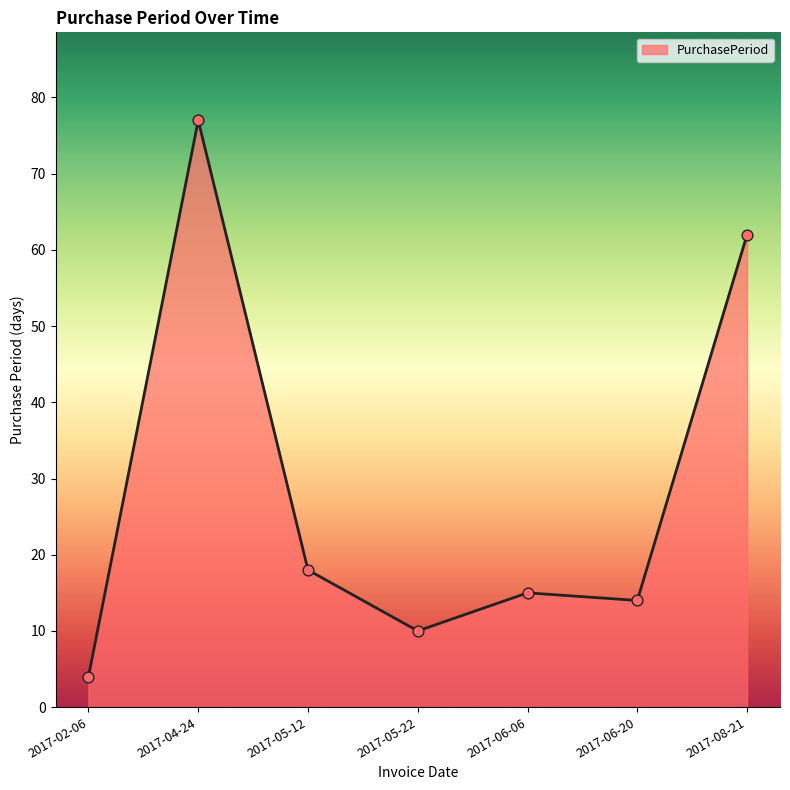

What is the change in value from 2017-05-12 to 2017-08-21?

+44